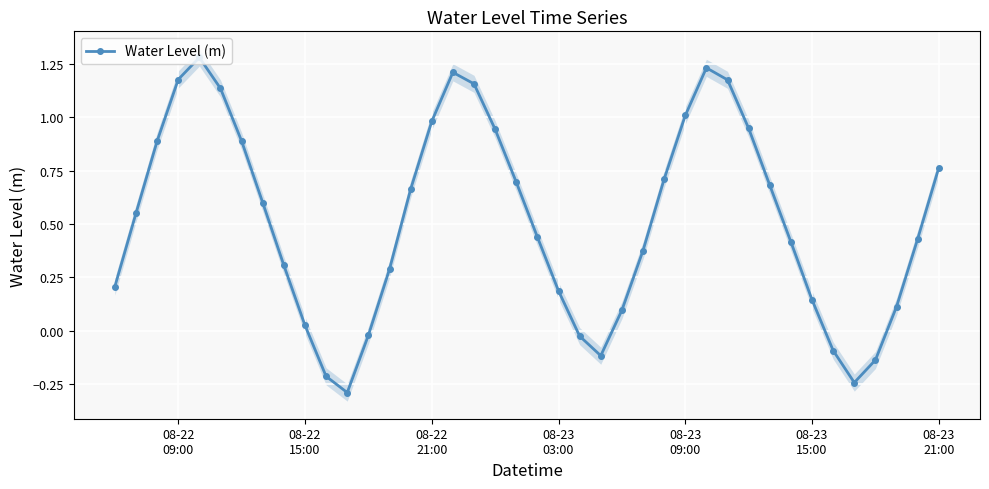

How many interior local valleys does the Water Level (m) series have?

3